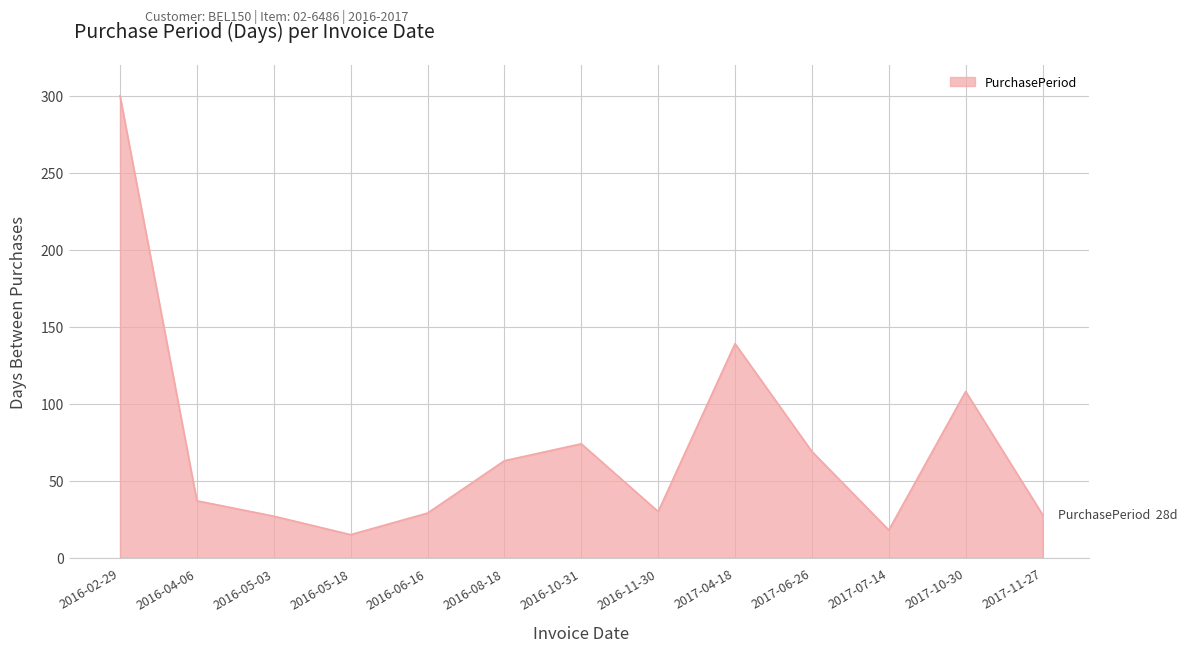

What is the average value?

72